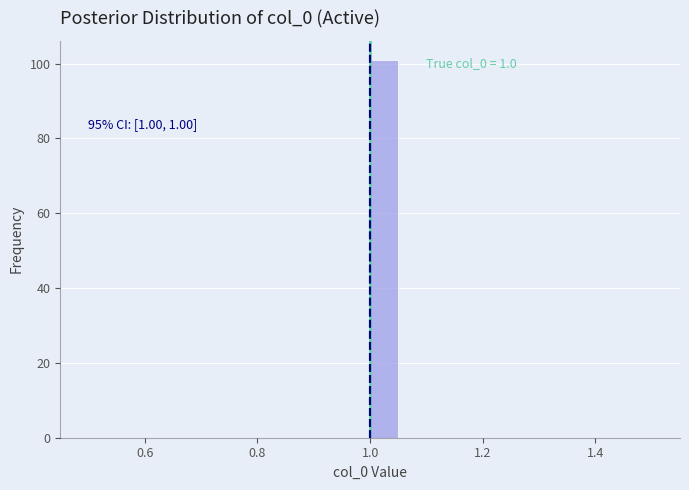

Around what value on the x-axis is the tallest bar? Give the approximate position of its centre, as read against the axis.

1.02